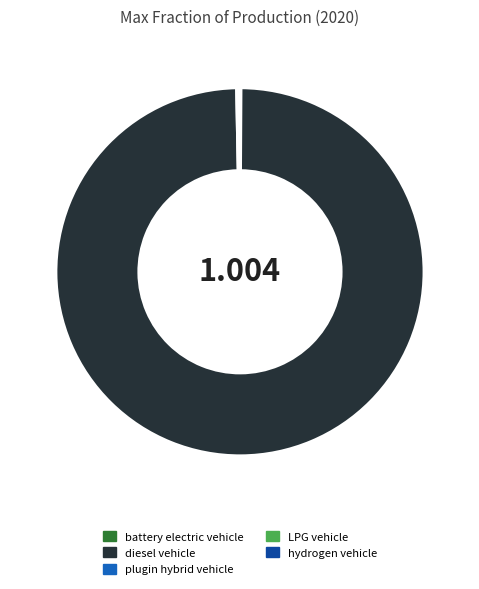

Which category has the biggest portion of the pie?

diesel vehicle